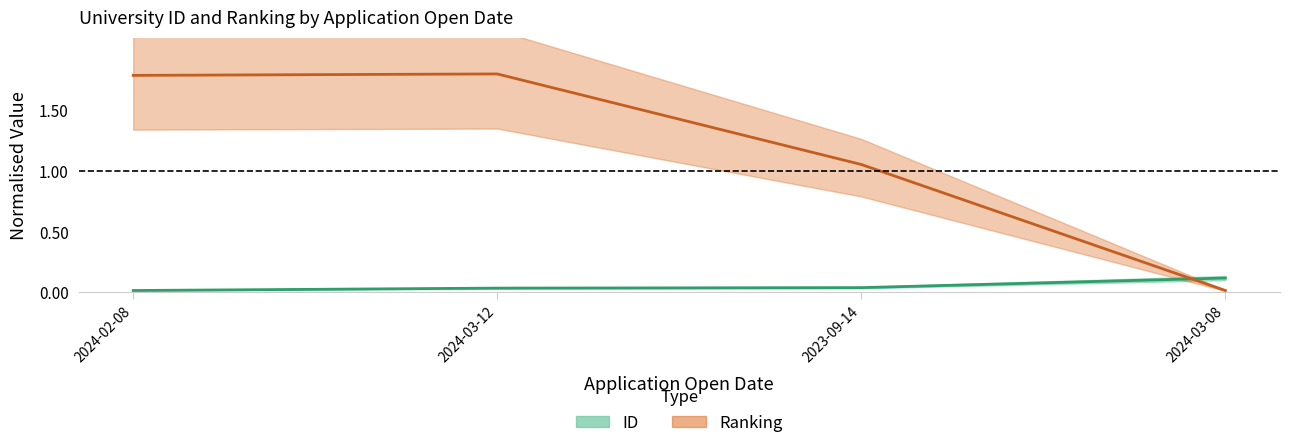

Which series has the largest range (max minus min)?

Ranking